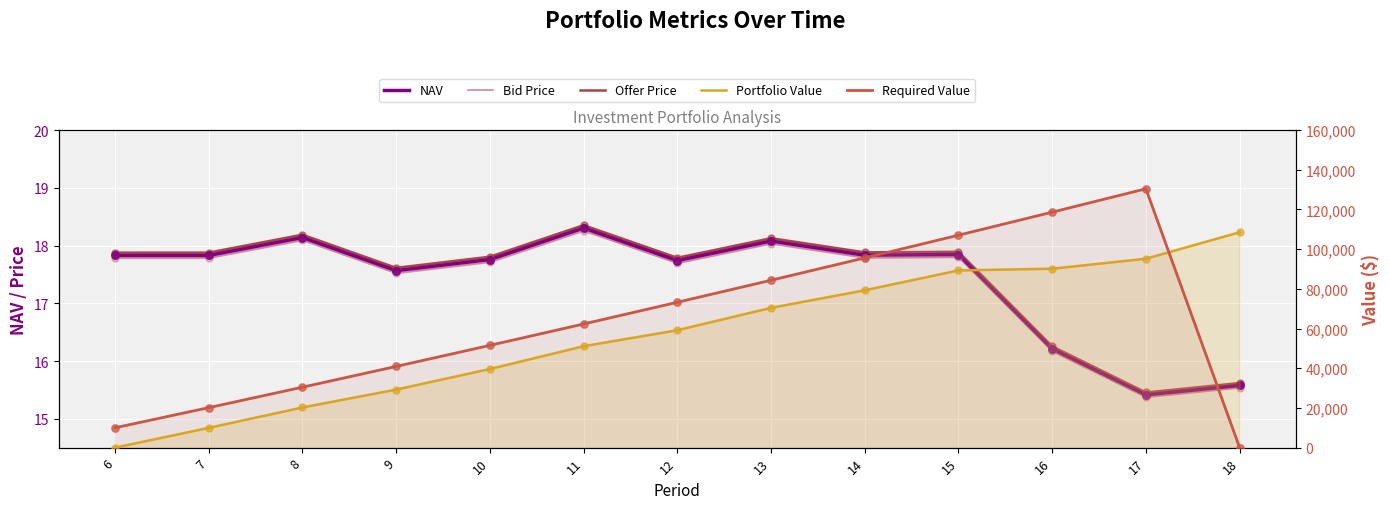

At how many categories does at least one series exceed 28195?

11